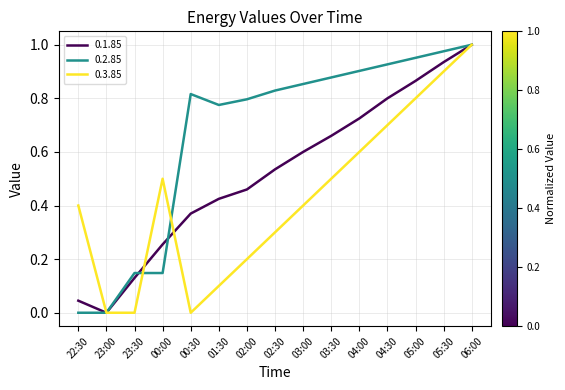

How many interior local peaks does the 0.3.85 series have?

1